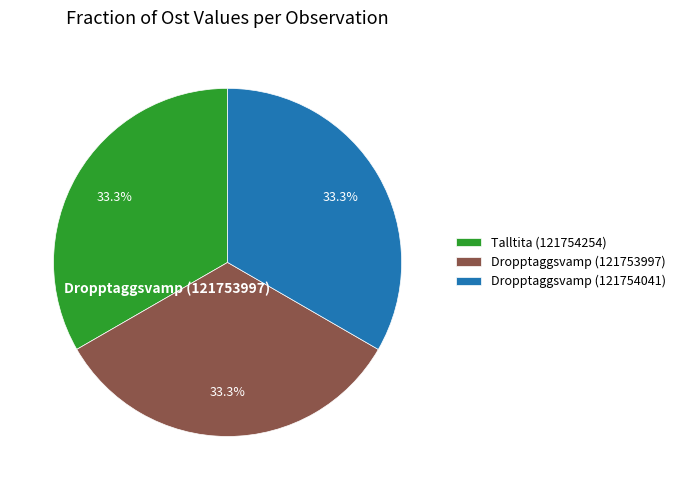

Is there a majority slice in this chart?

No